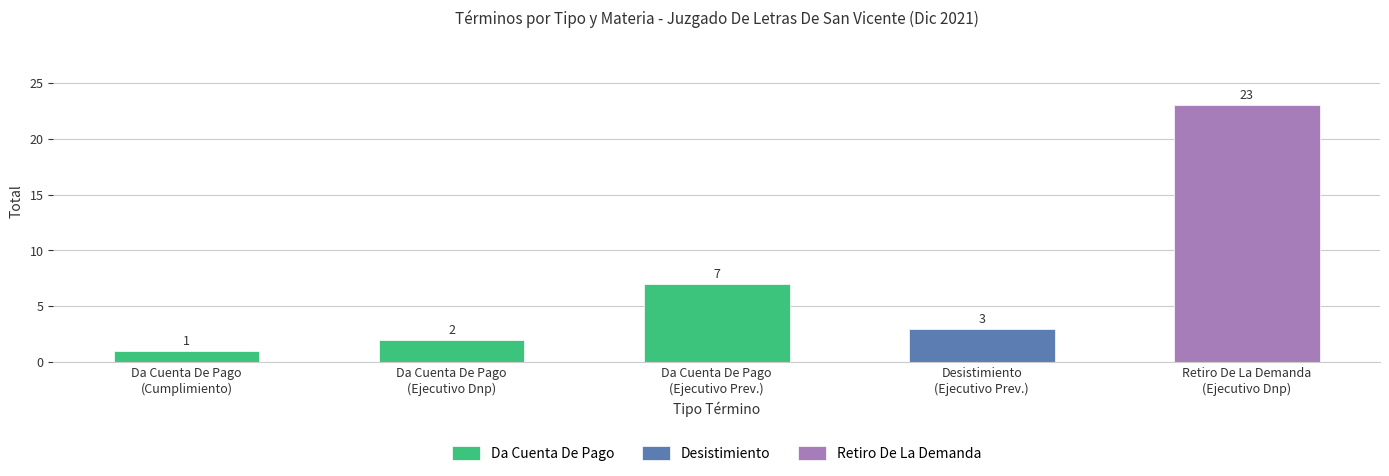

Reading left to right, what are all the values shown in this chart?

1	2	7	3	23